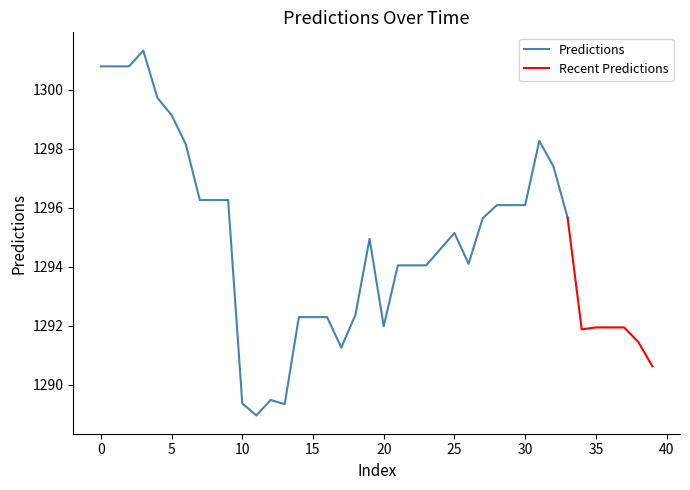

The value at 16 is 1292.3. True or false?

True